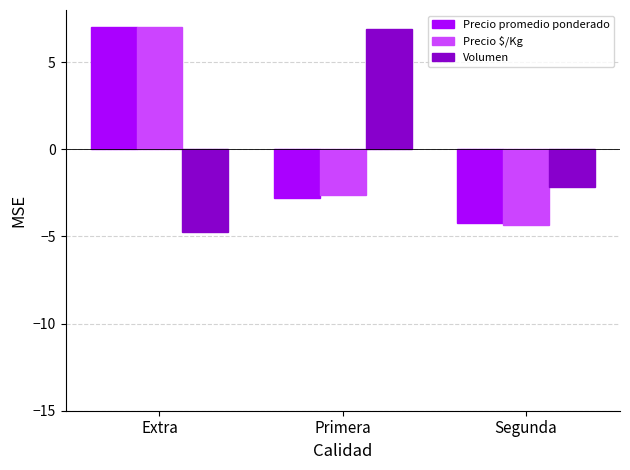

What are all the series names shown in the legend?

Precio promedio ponderado, Precio $/Kg, Volumen